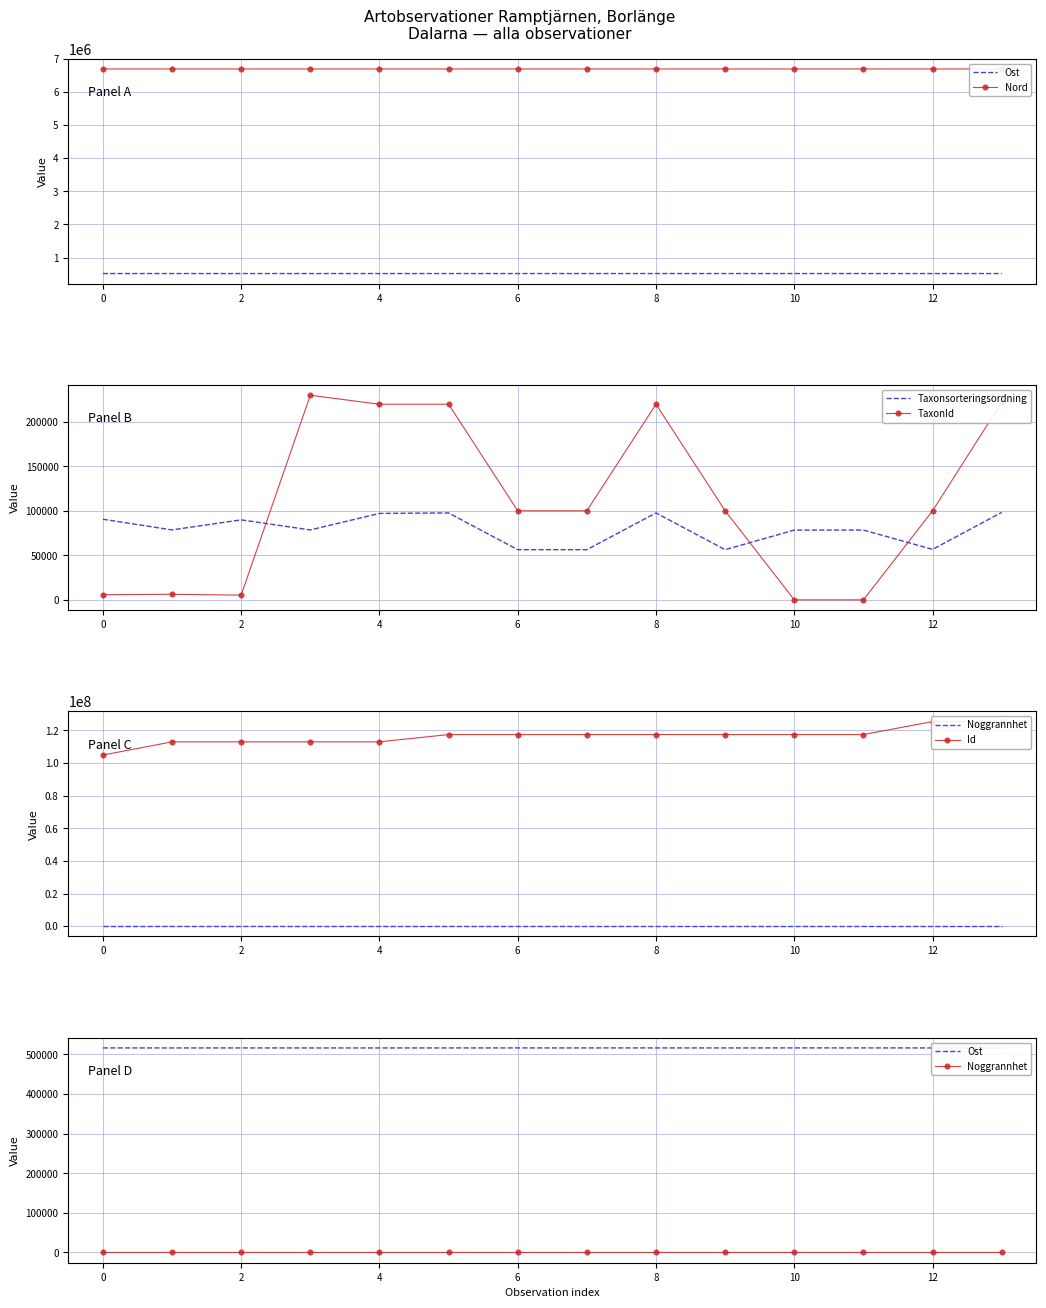

At which category is the sum across all series the highest?

13